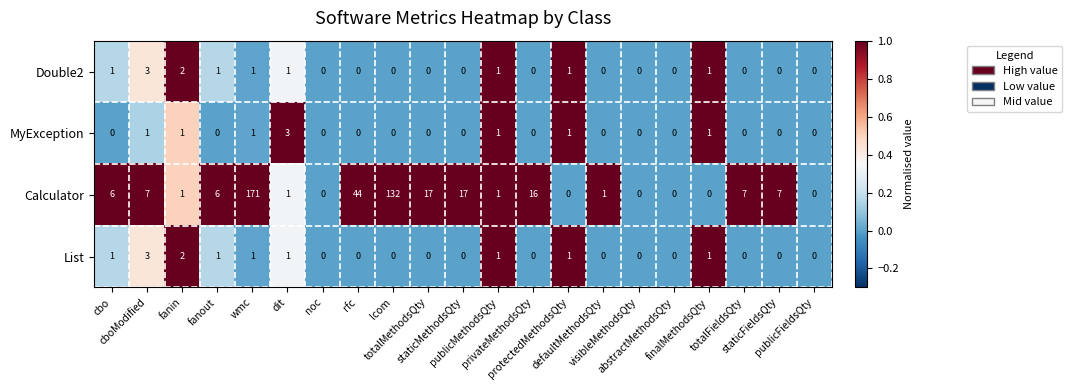

Which series has the largest total across all categories?

Calculator